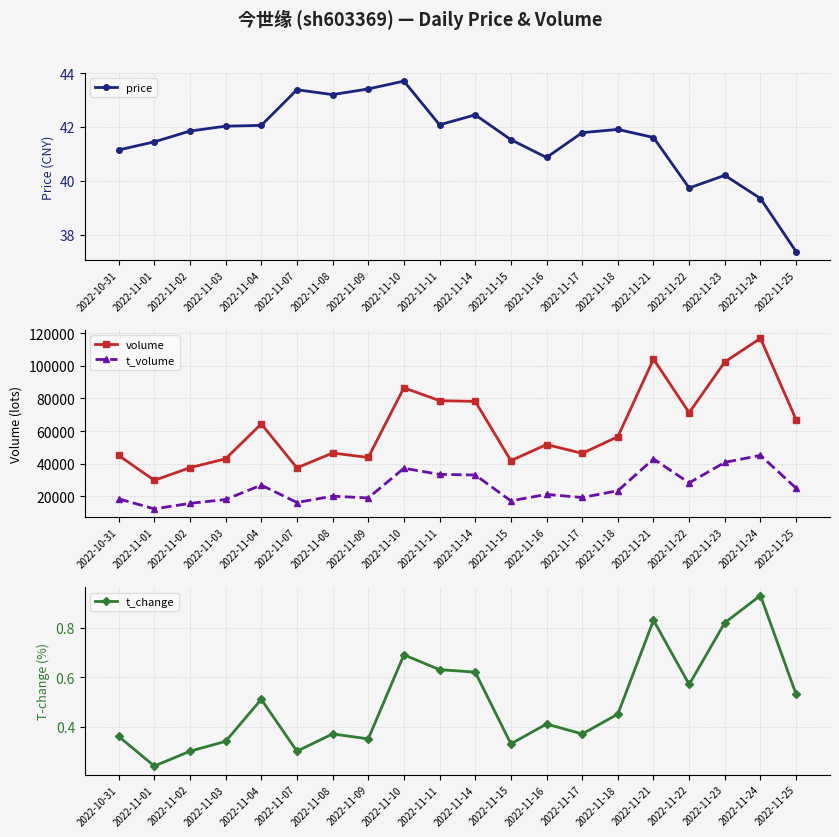

Where is the first local minimum for price?

2022-11-08